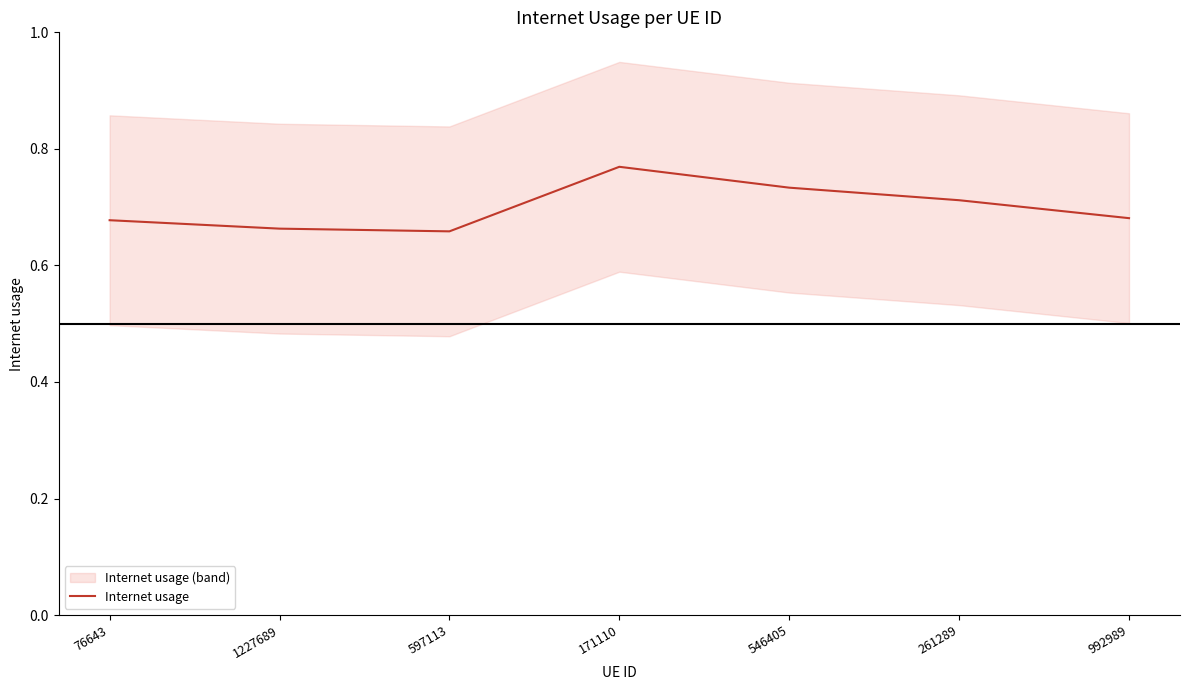

The value at 992989 is 0.4. True or false?

False